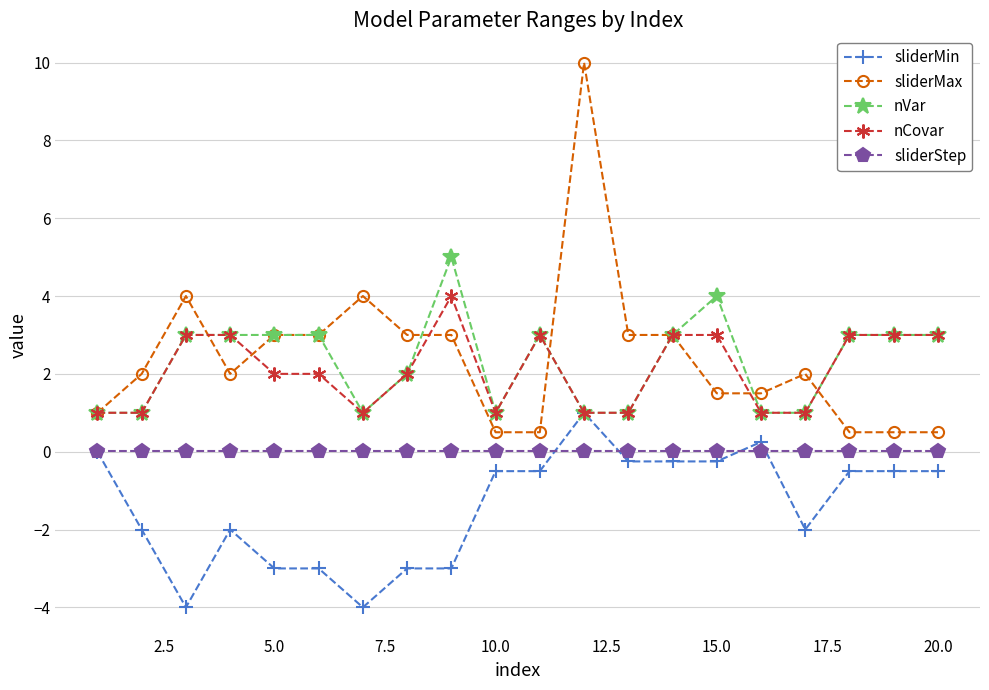

List the series in order of their peak value, lowest first.

sliderStep, sliderMin, nCovar, nVar, sliderMax